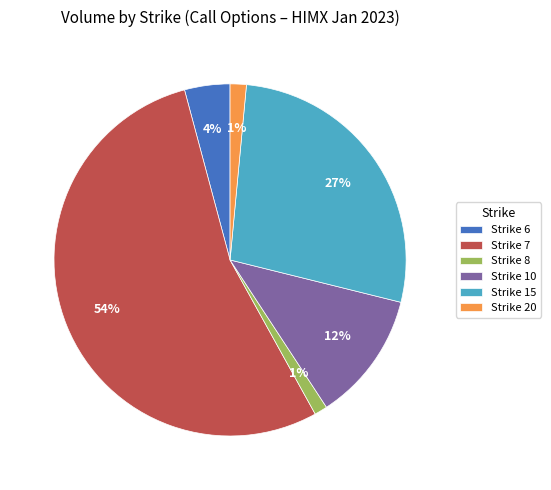

Is there a majority slice in this chart?

Yes